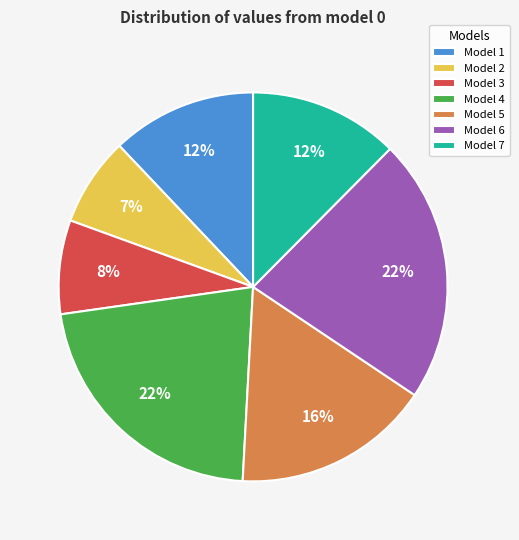

To the nearest percent, what percentage of the pie is Model 6?

22%